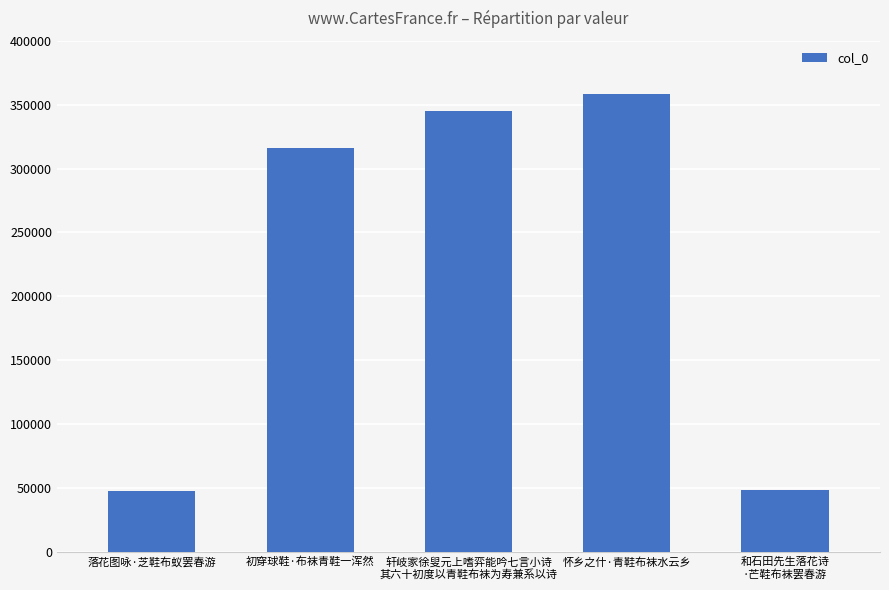

How many data points are less than 316385?

2